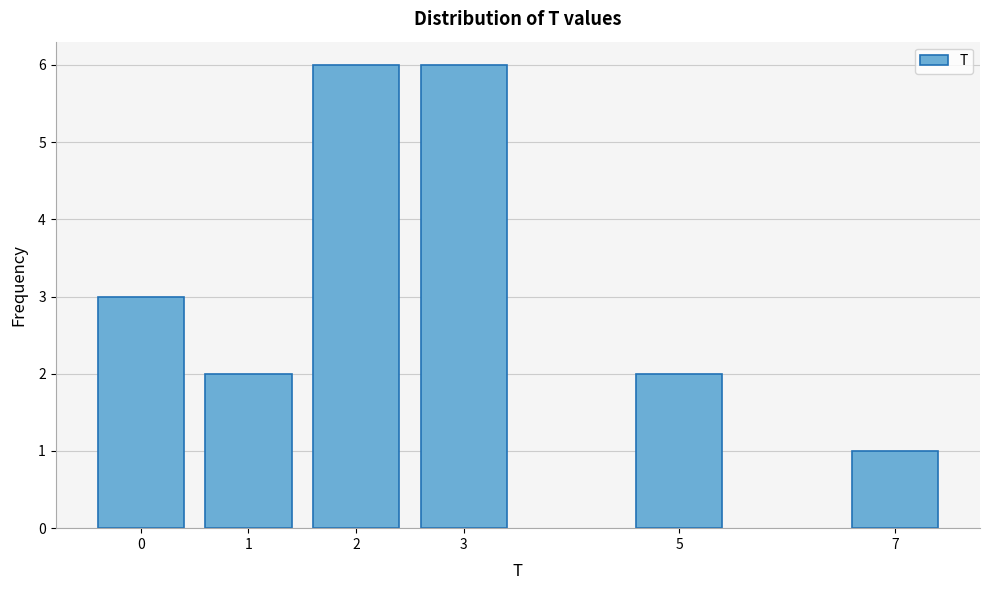

Reading right to left, extract all data points from this chart.

1	2	6	6	2	3